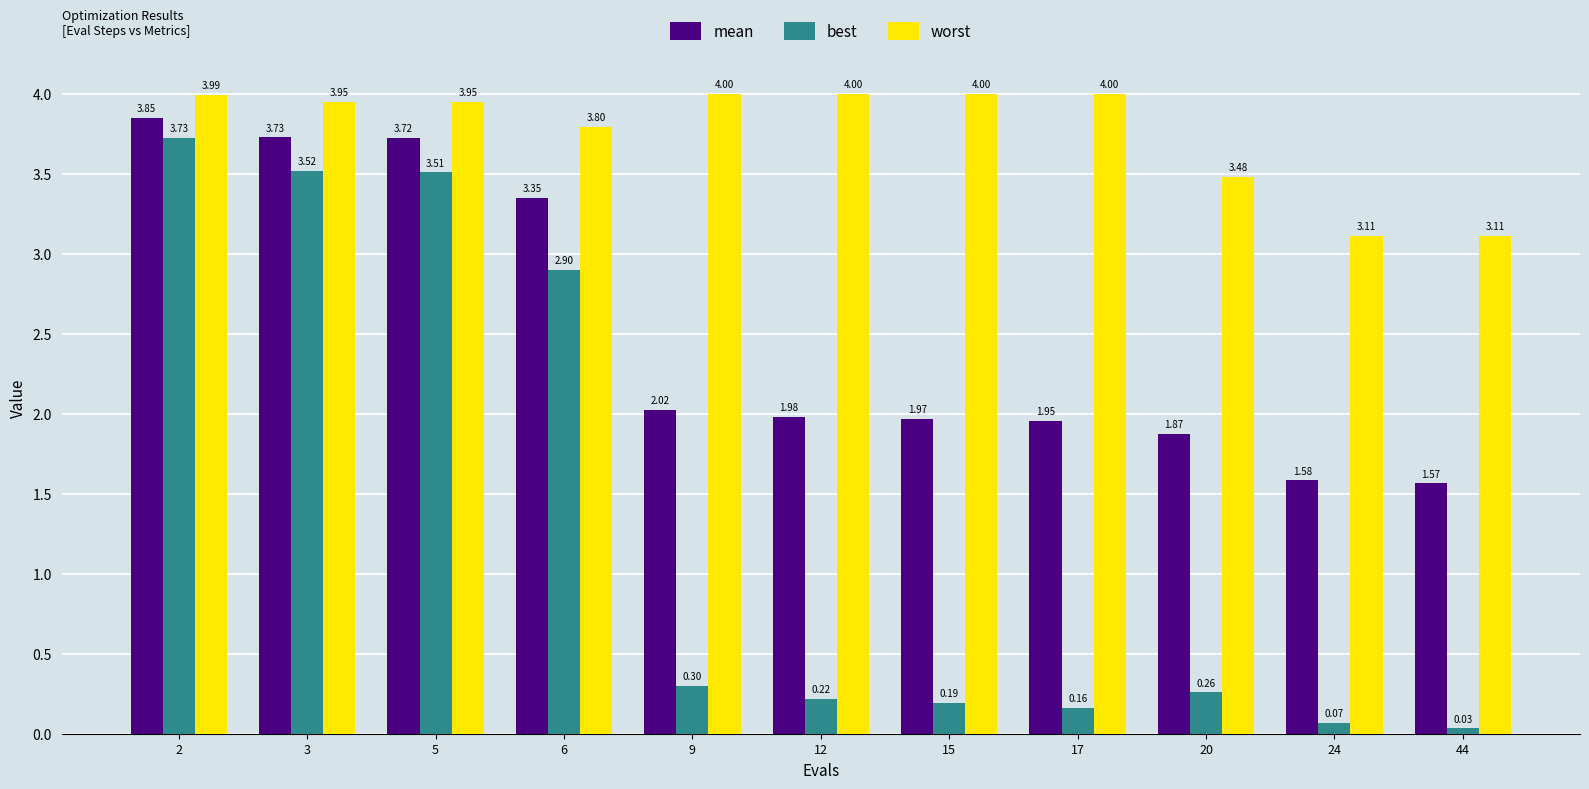

Is the value of best at 5 greater than the value of mean at 44?

Yes